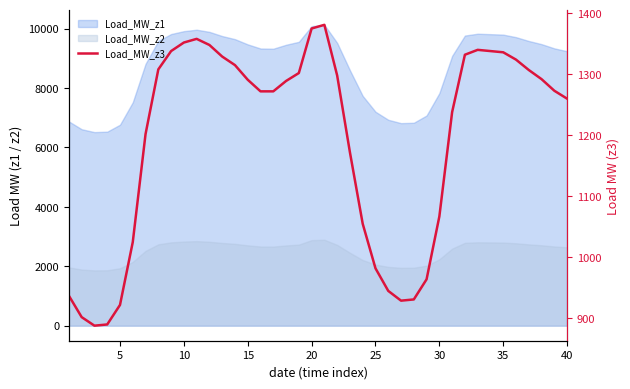

How many values are below 1289?

20